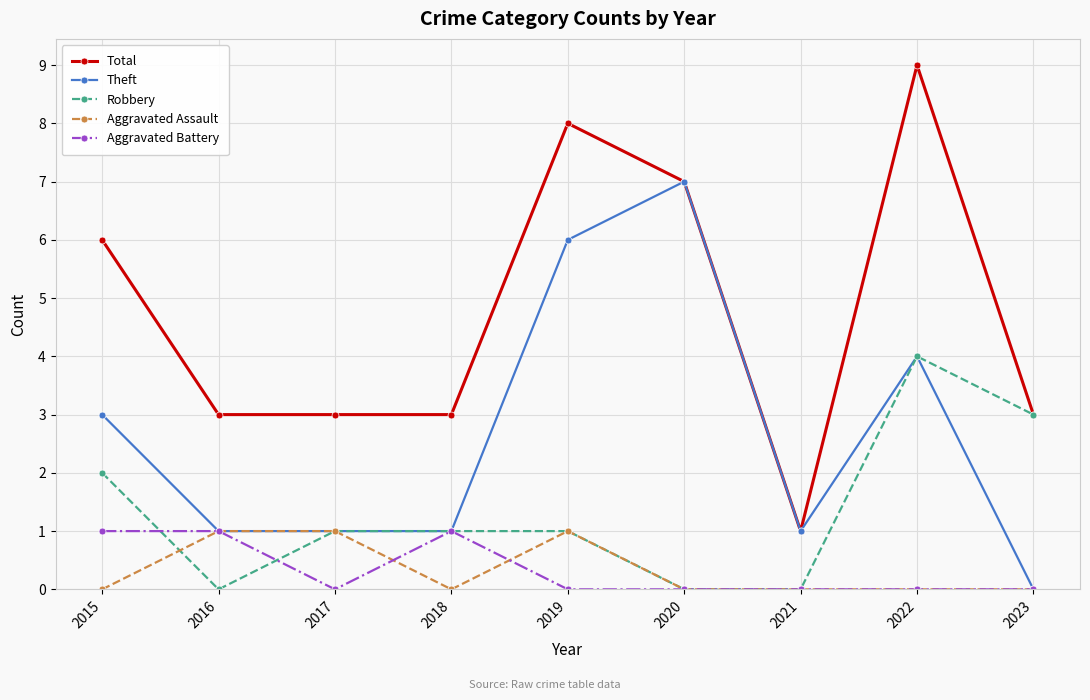

What is the spread (max minus min) of values at 2016?

3